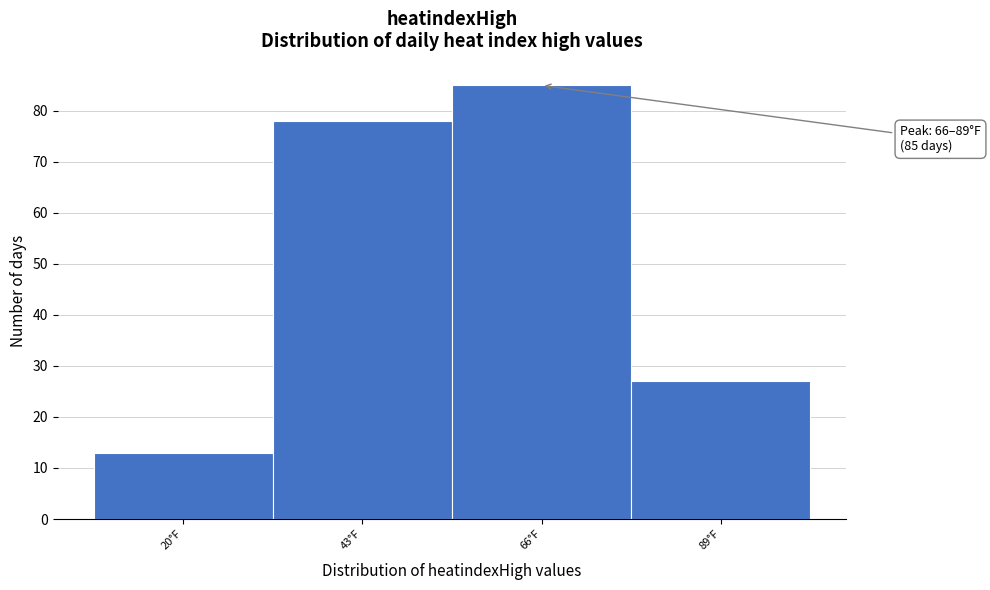

Reading left to right, transcribe all the data shown in this chart.

13	78	85	27